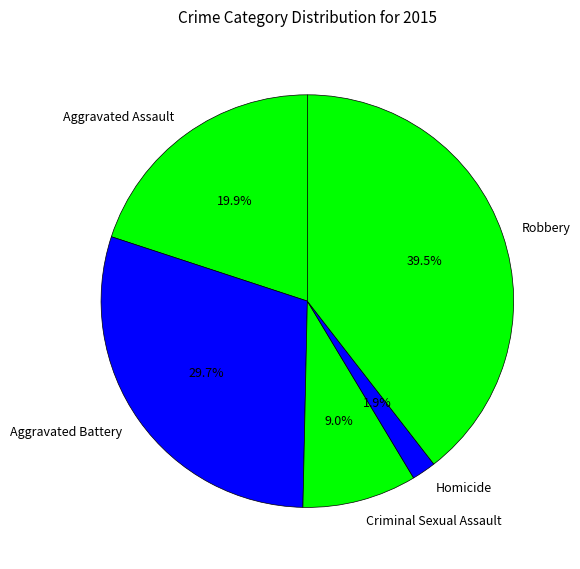

What percentage is the Homicide slice, to the nearest percent?

2%